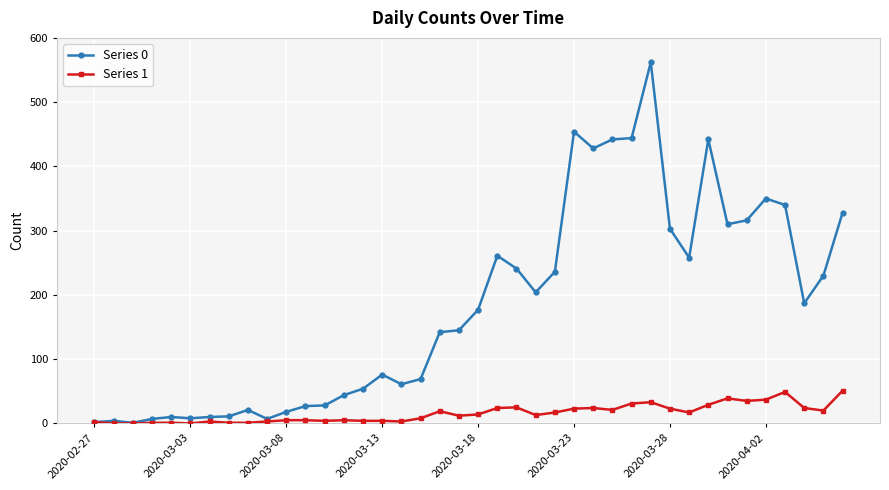

At how many categories does at least one series exceed 399?

6